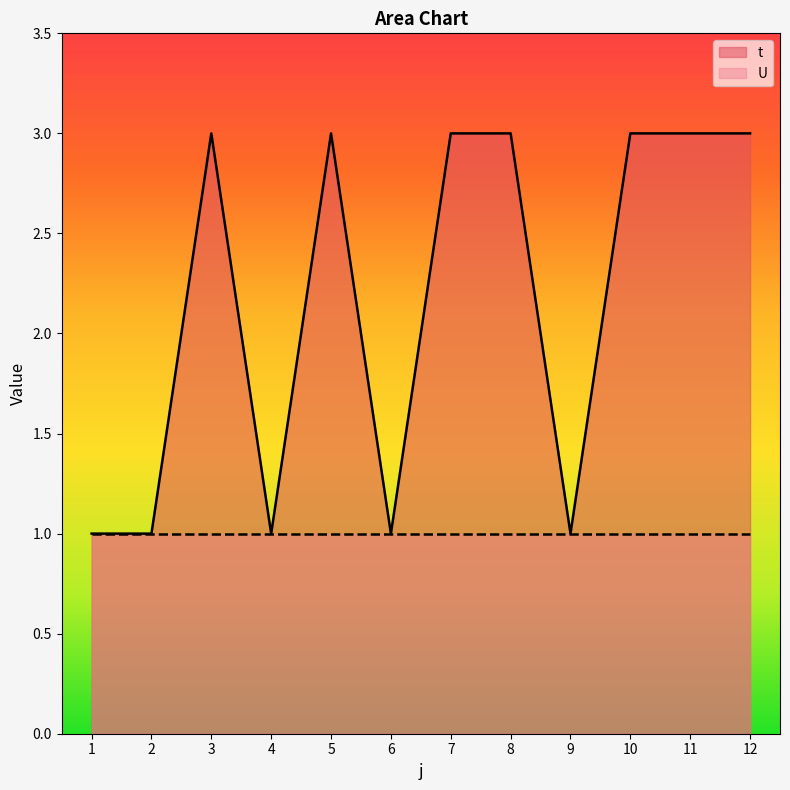

Does the chart display data point markers on the line(s)?

No